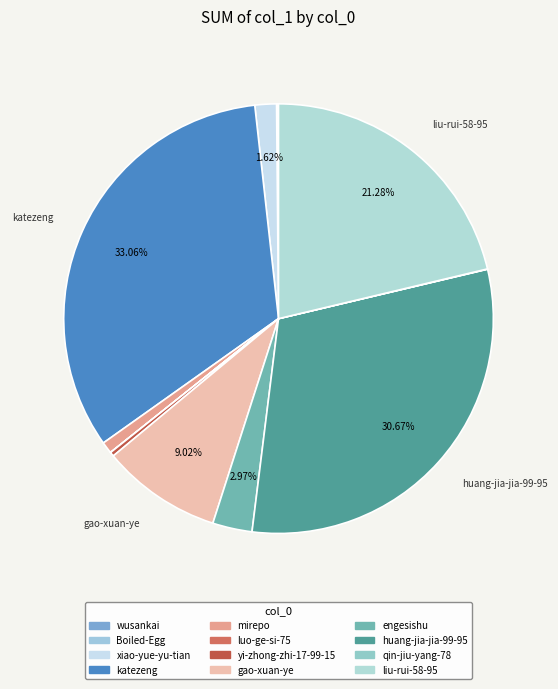

Which has a higher value, huang-jia-jia-99-95 or Boiled-Egg?

huang-jia-jia-99-95